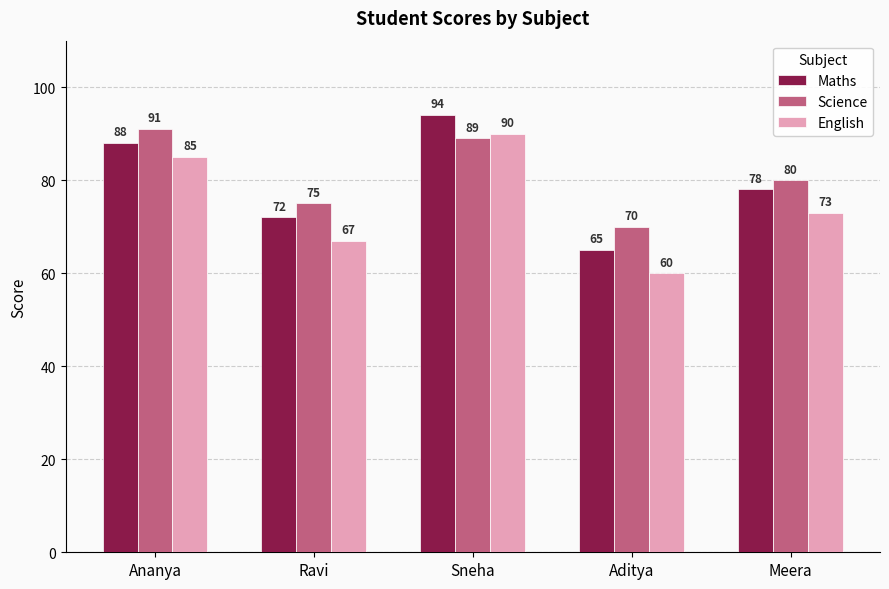

What is the label of the 5th bar from the left?

Meera